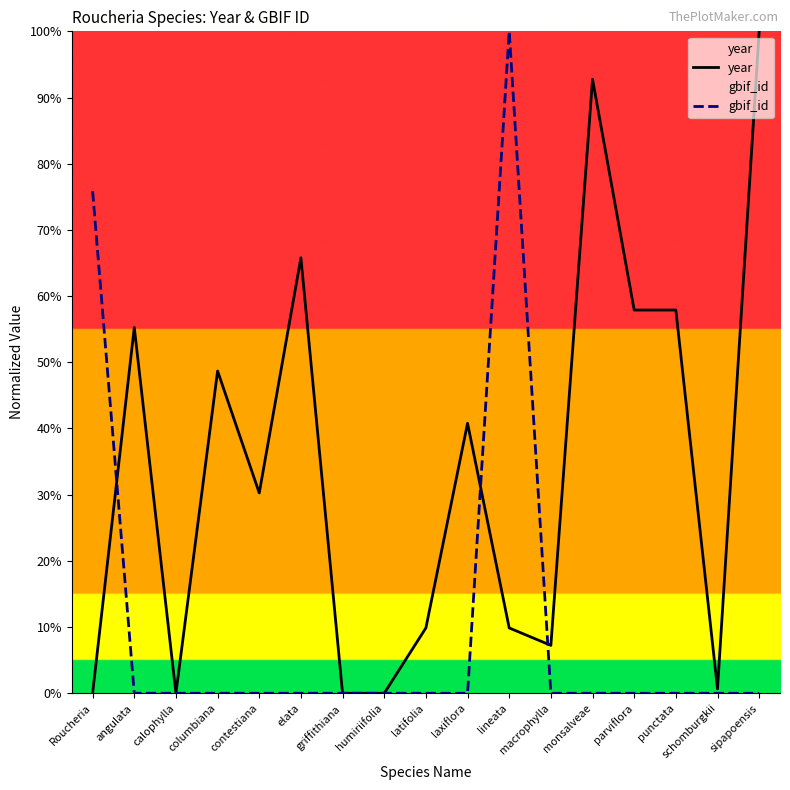

Which category has the lowest value in the year series?

Roucheria